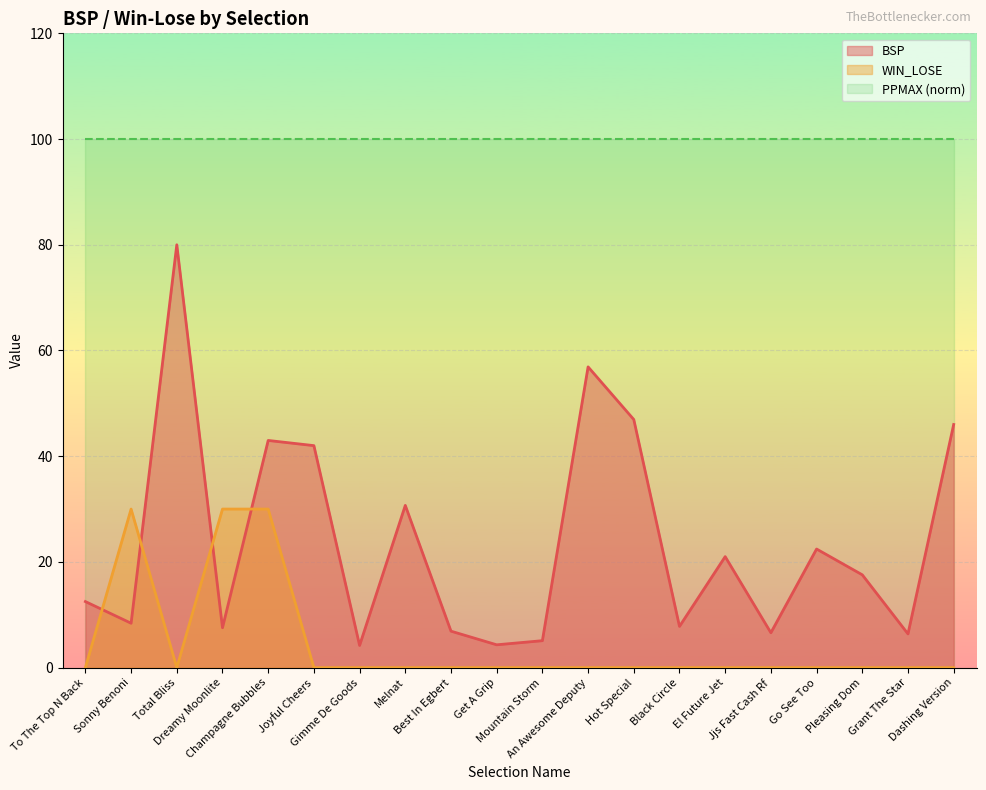

What is the spread (max minus min) of values at Pleasing Dom?

100.0